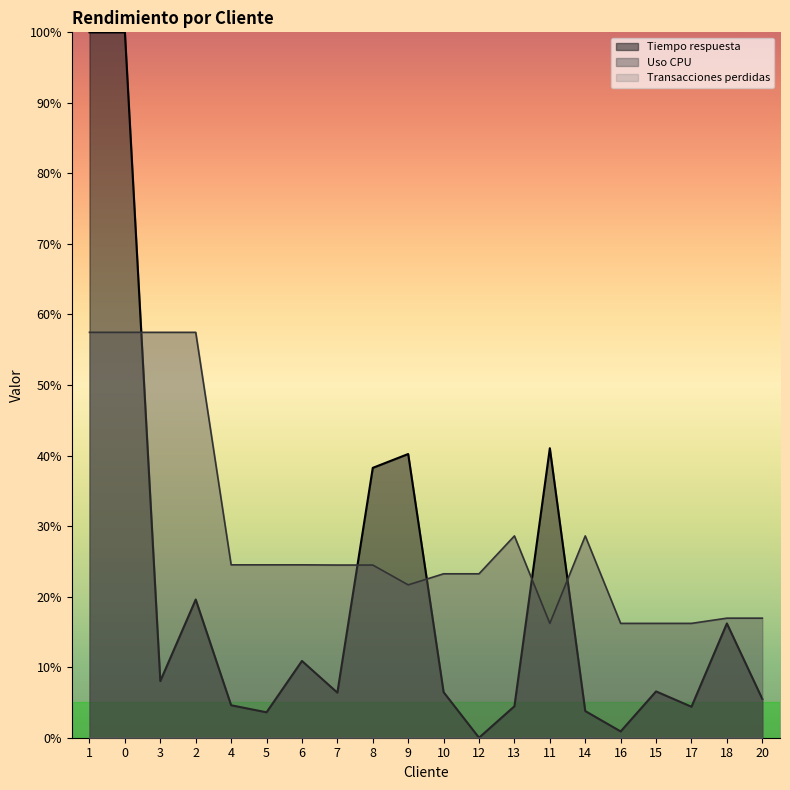

Which series has the largest total across all categories?

Uso CPU